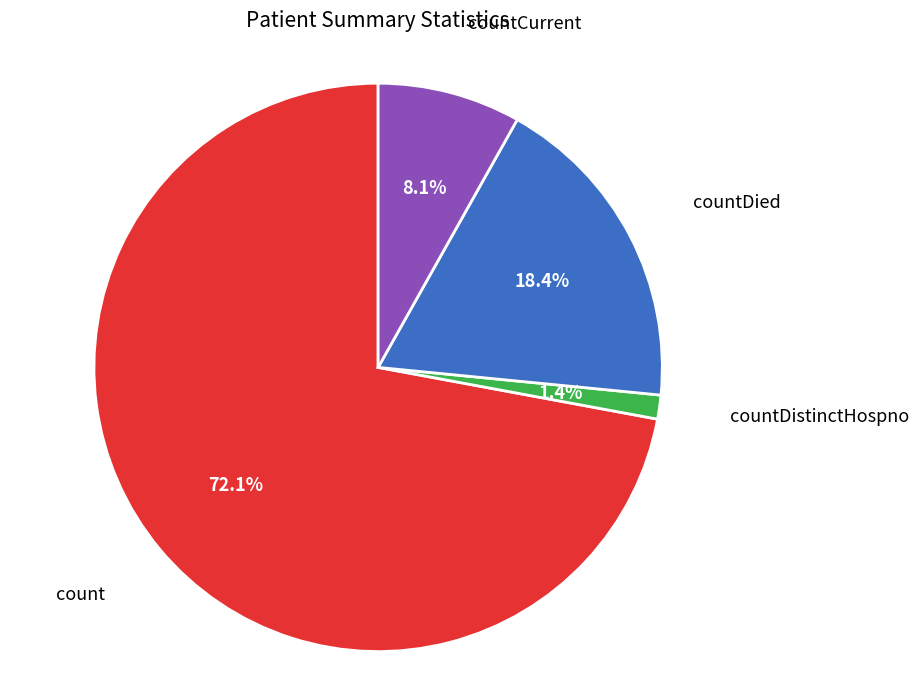

What is the smallest slice in the pie chart?

countDistinctHospno